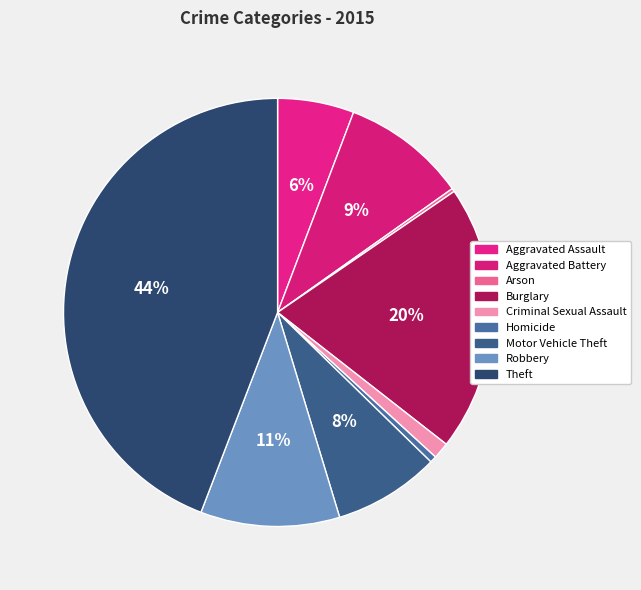

Approximately how many times larger is the value at Burglary compared to Theft?

0.5